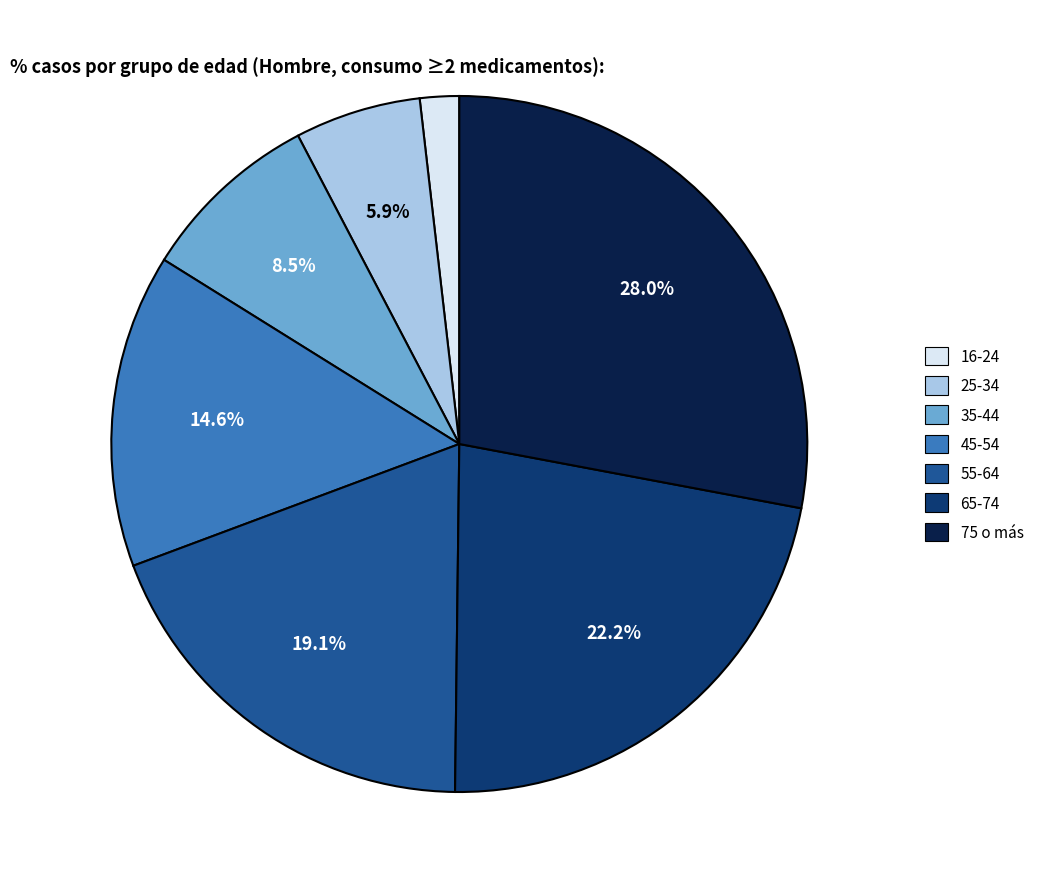

What is the smallest slice in the pie chart?

16-24